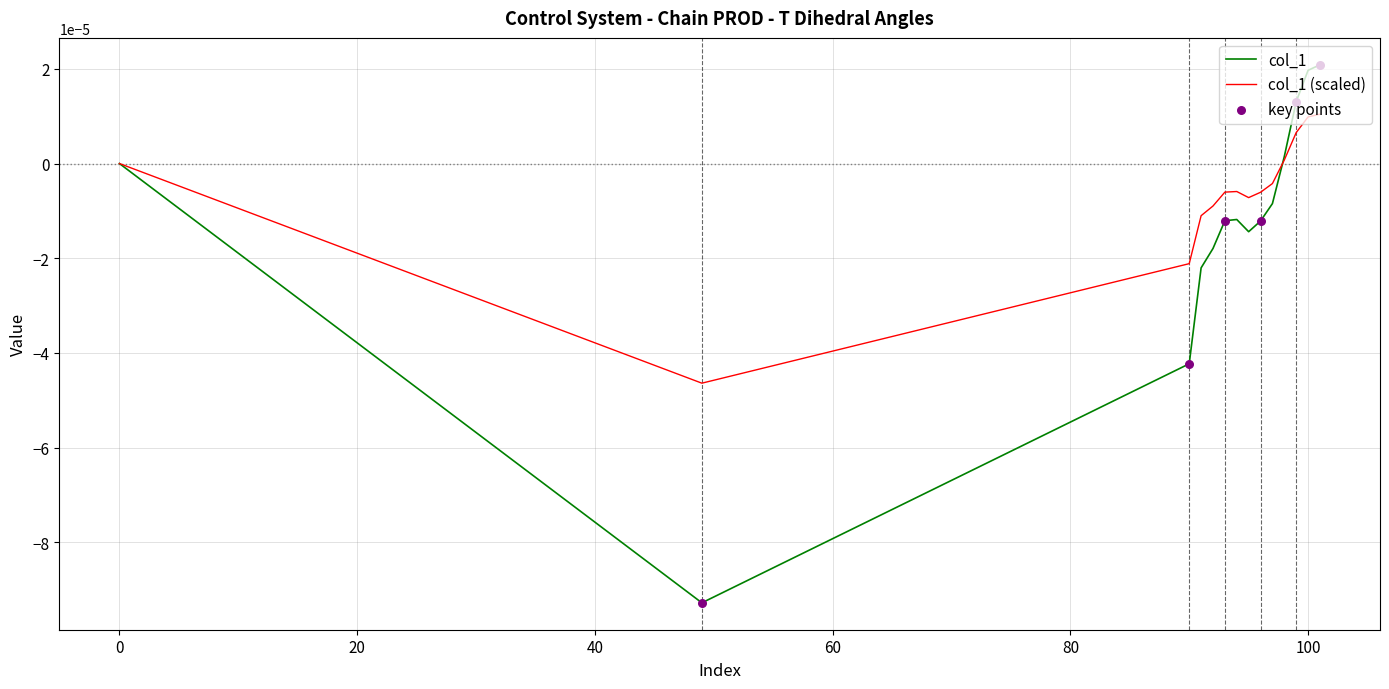

Which series has the largest total across all categories?

col_1 (scaled)